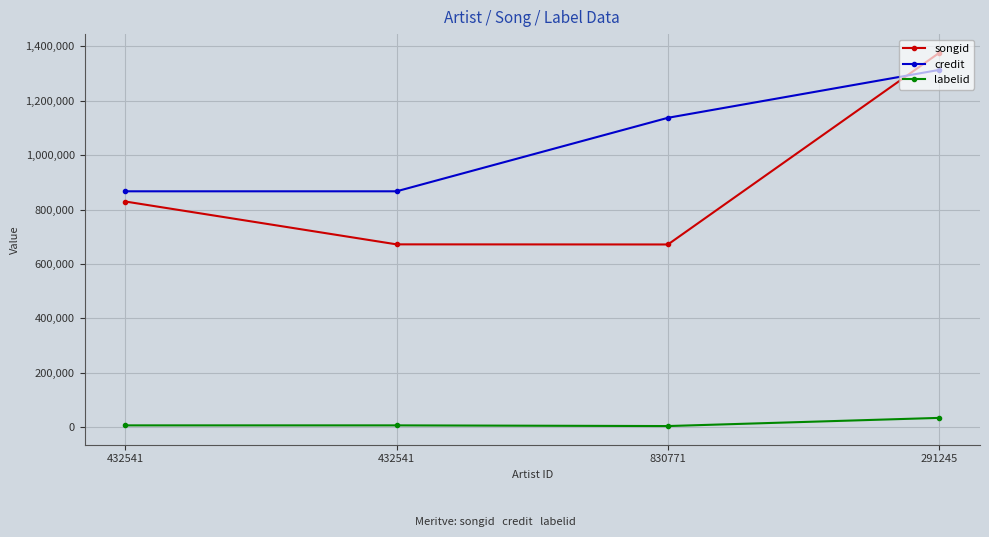

True or false: songid and labelid intersect in this chart.

False